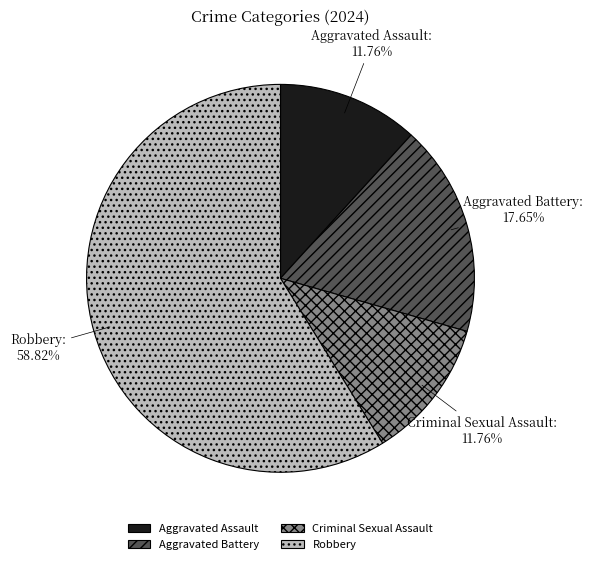

The Aggravated Assault slice represents 21% of the pie. True or false?

False